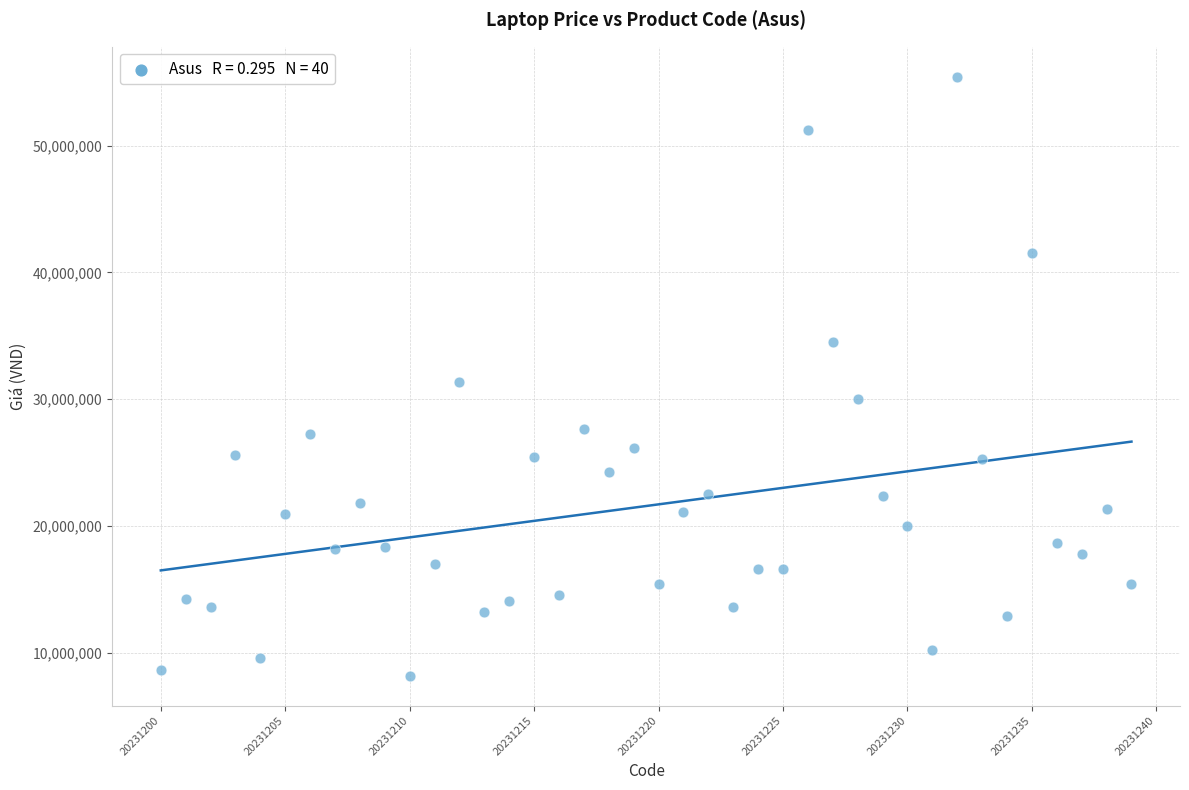

What is the range of Y values (max minus min)?

47272728